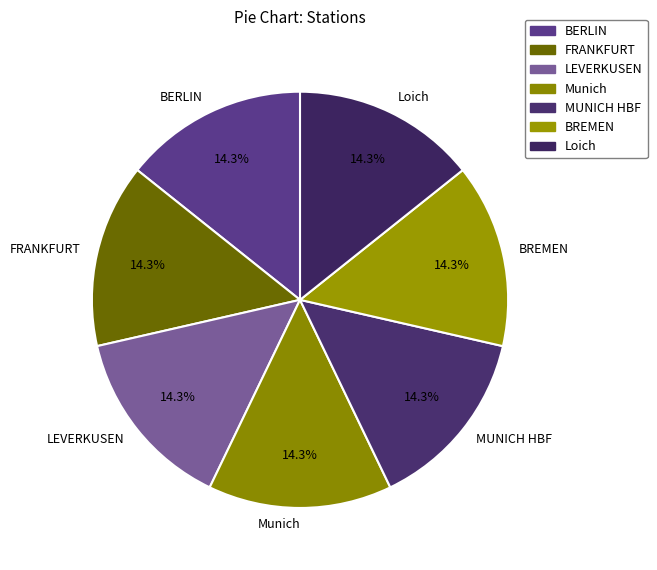

The MUNICH HBF slice represents 14% of the pie. True or false?

True